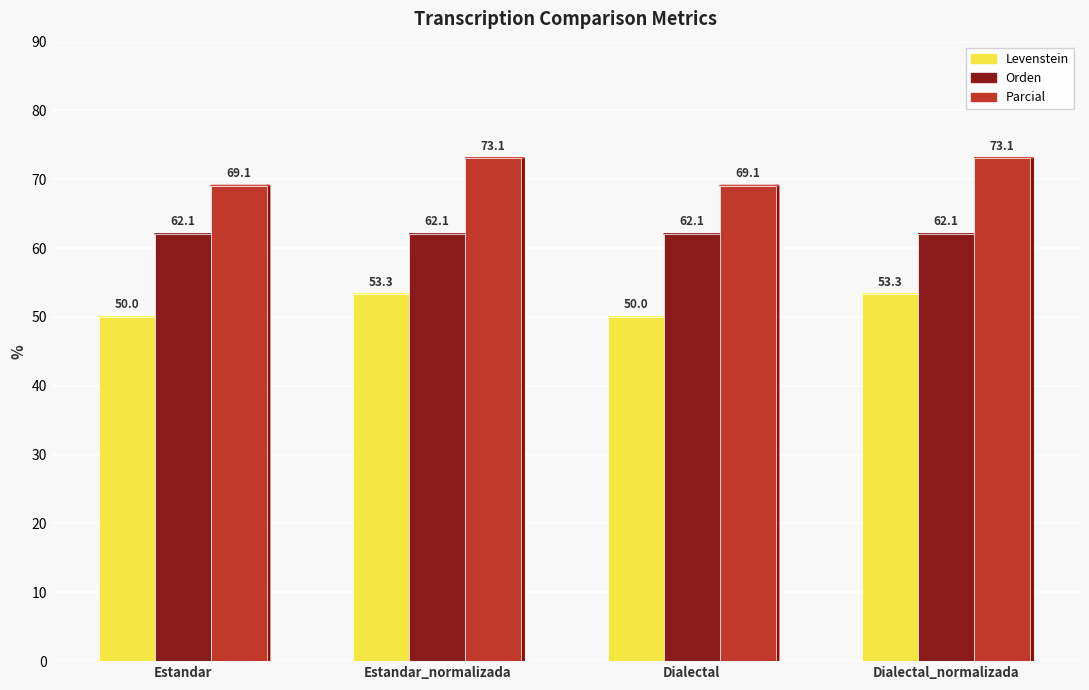

What is the difference between the highest and lowest values at Dialectal?

19.1